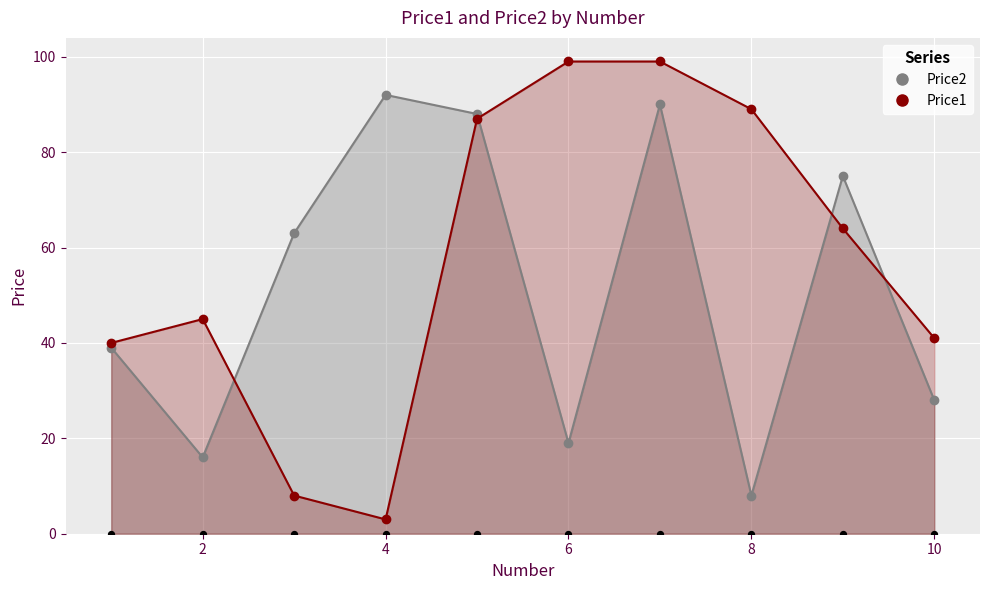

Which series contains the highest Y value?

Price1